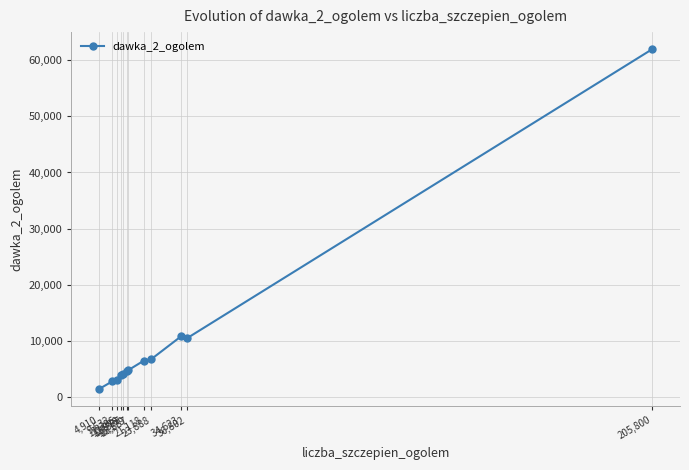

The value at 15,179 is 4564. True or false?

True